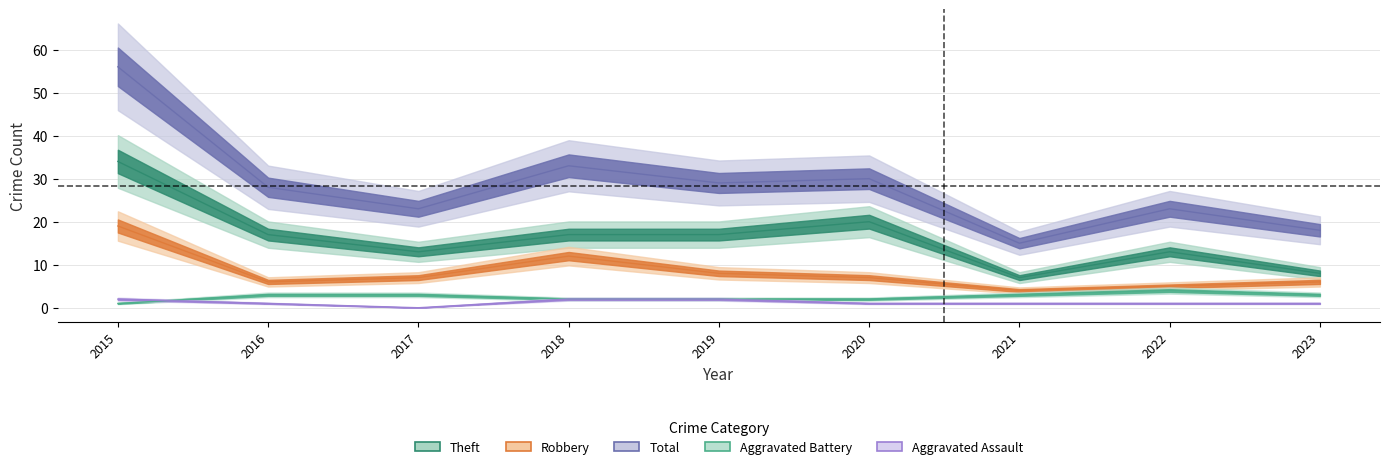

What are all the series names shown in the legend?

Aggravated Assault, Aggravated Battery, Robbery, Theft, Total